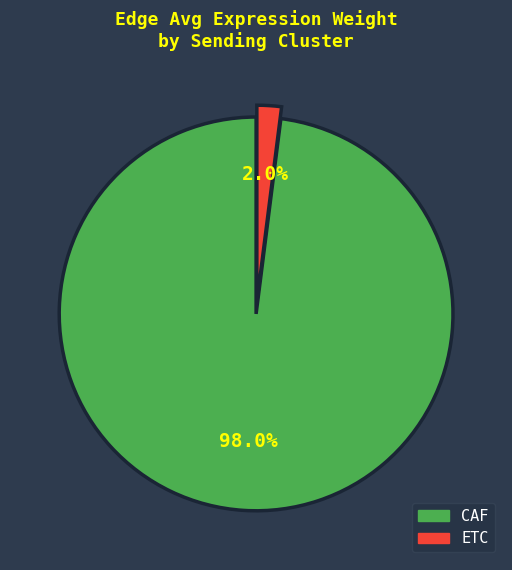

Is there any slice that represents more than half of the pie?

Yes